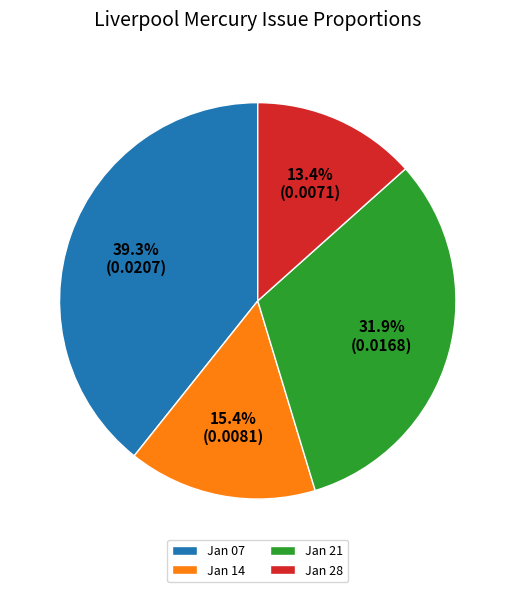

What percentage do Jan 14 and Jan 07 together represent?

54.7%